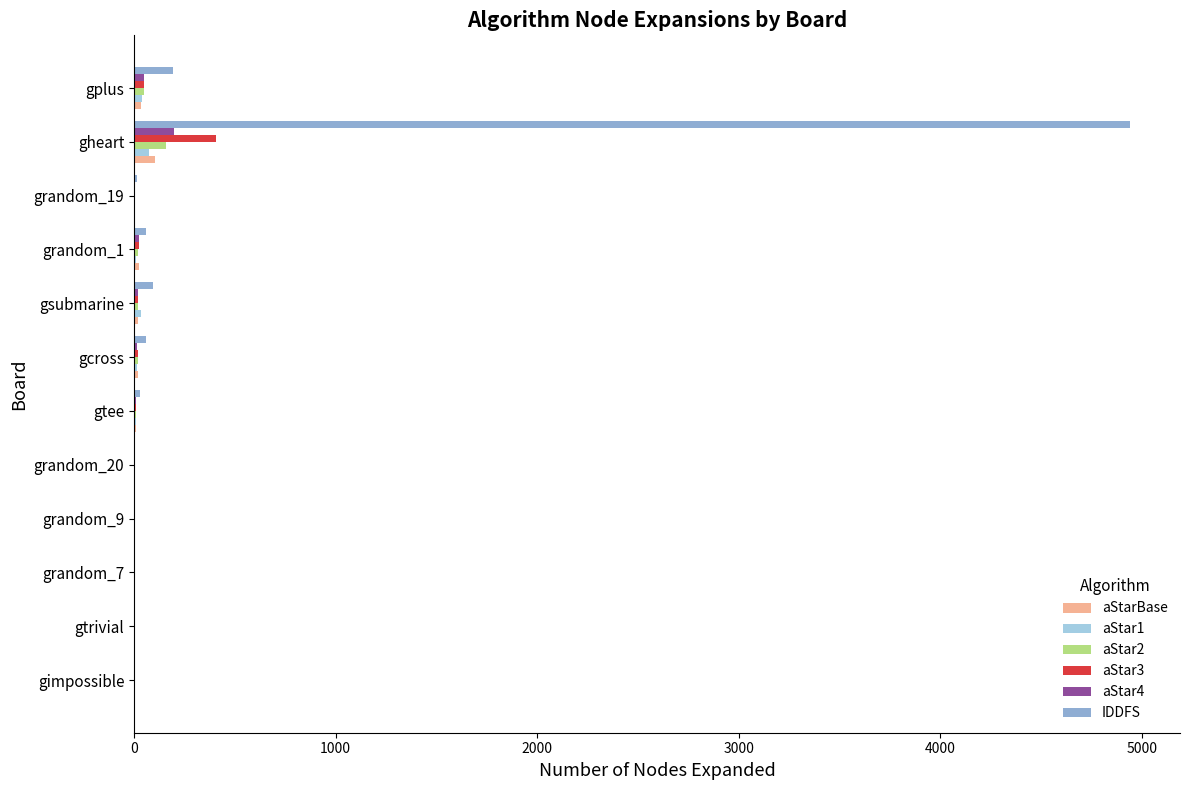

At which label is IDDFS closest to 2472?

gplus